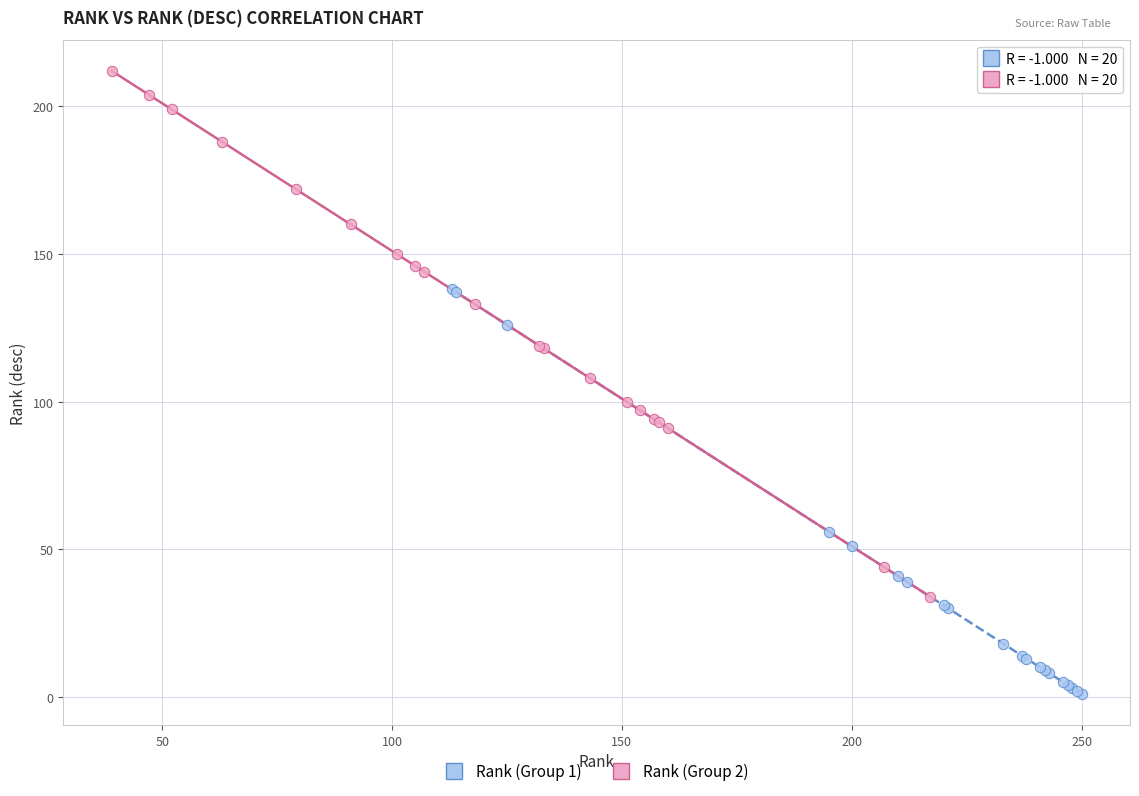

Which series reaches the maximum Y coordinate?

Rank (Group 2)